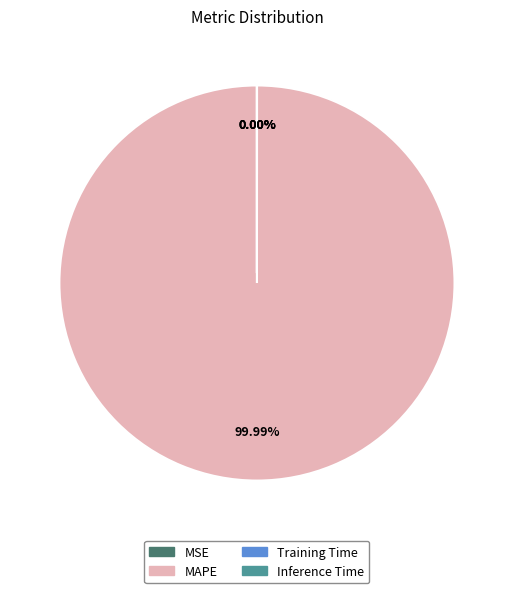

Is there a majority slice in this chart?

Yes